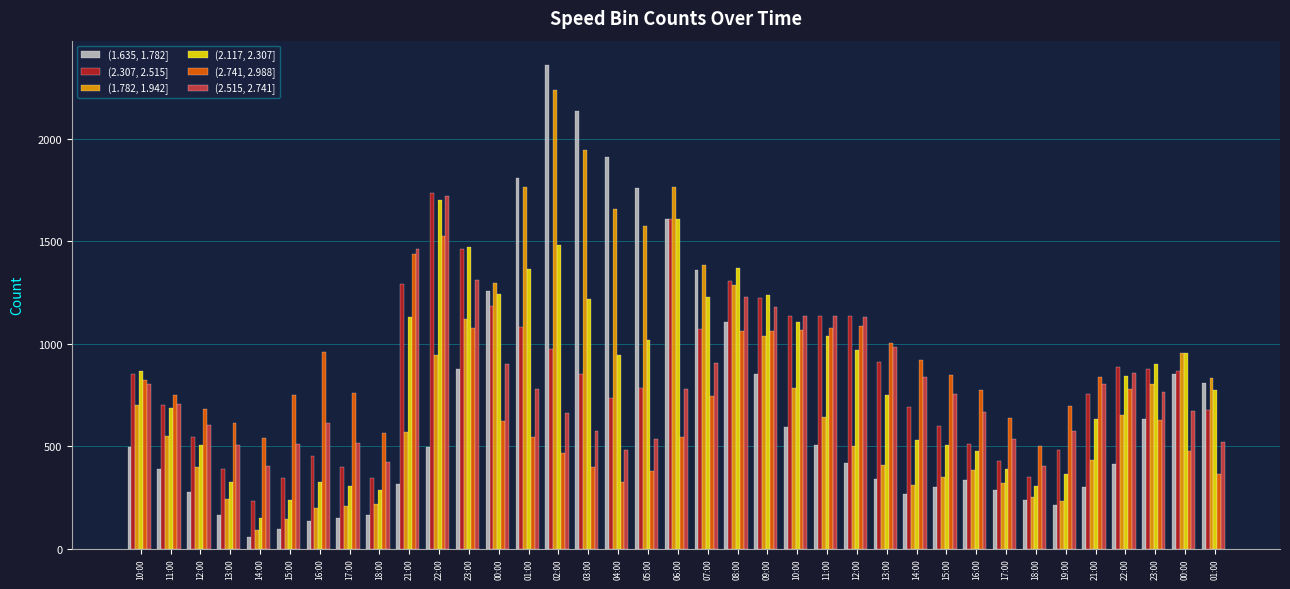

Reading right to left, transcribe all the data shown in this chart.

(1.635, 1.782]: 808	851	632	414	300	212	238	286	333	299	265	340	416	504	593	850	1106	1358	1609	1761	1913	2137	2361	1810	1259	878	498	316	163	149	135	95	55	166	276	387	498
(2.307, 2.515]: 676	867	878	888	752	482	348	429	510	600	691	912	1134	1136	1137	1222	1308	1071	1607	784	734	854	975	1080	1186	1460	1734	1290	342	398	453	344	234	389	544	699	854
(1.782, 1.942]: 834	952	801	650	430	230	252	318	385	348	312	406	499	642	785	1035	1284	1385	1766	1572	1658	1947	2236	1766	1297	1121	945	570	217	209	200	145	89	242	396	549	702
(2.117, 2.307]: 776	955	899	843	634	365	305	390	476	503	530	750	969	1038	1108	1238	1368	1229	1607	1018	947	1216	1484	1363	1242	1472	1702	1130	286	304	323	235	147	327	507	687	867
(2.741, 2.988]: 364	475	626	777	836	697	499	636	772	846	919	1003	1087	1078	1068	1064	1060	746	546	378	324	396	467	546	624	1076	1527	1438	565	761	957	749	541	611	681	751	822
(2.515, 2.741]: 521	671	764	857	801	574	403	534	665	752	839	986	1132	1134	1135	1181	1228	908	780	536	483	572	661	780	899	1310	1720	1464	420	517	614	509	404	504	604	704	804